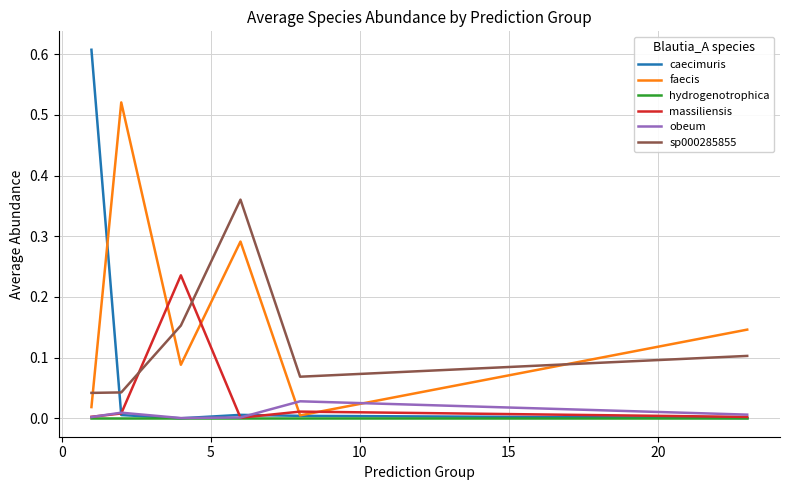

Which series has the widest spread of values?

caecimuris